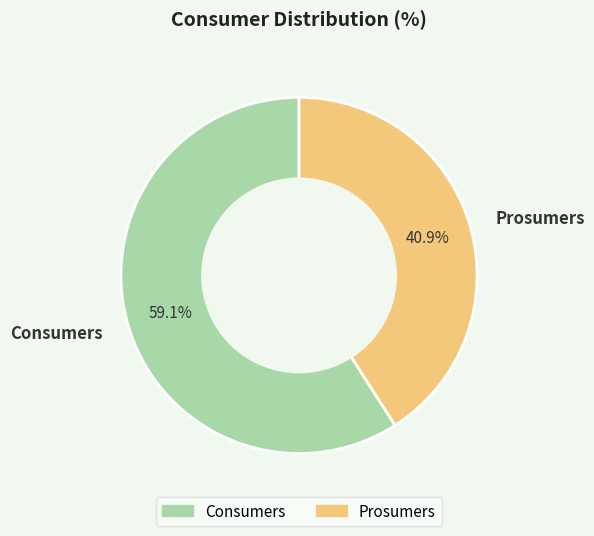

Which category has the biggest portion of the pie?

Consumers